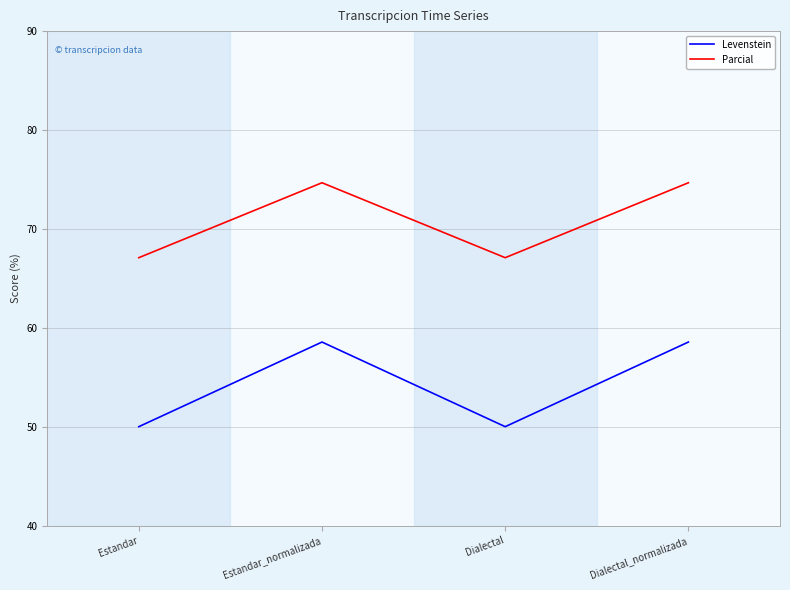

Which series has the largest range (max minus min)?

Levenstein